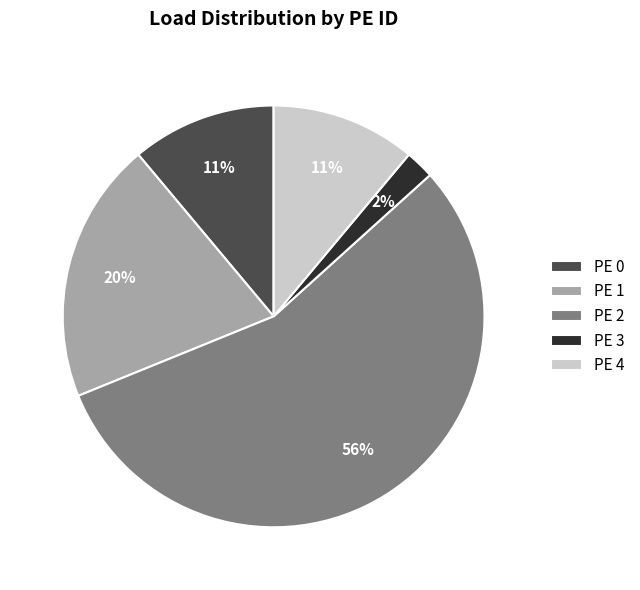

The PE 2 slice represents 56% of the pie. True or false?

True